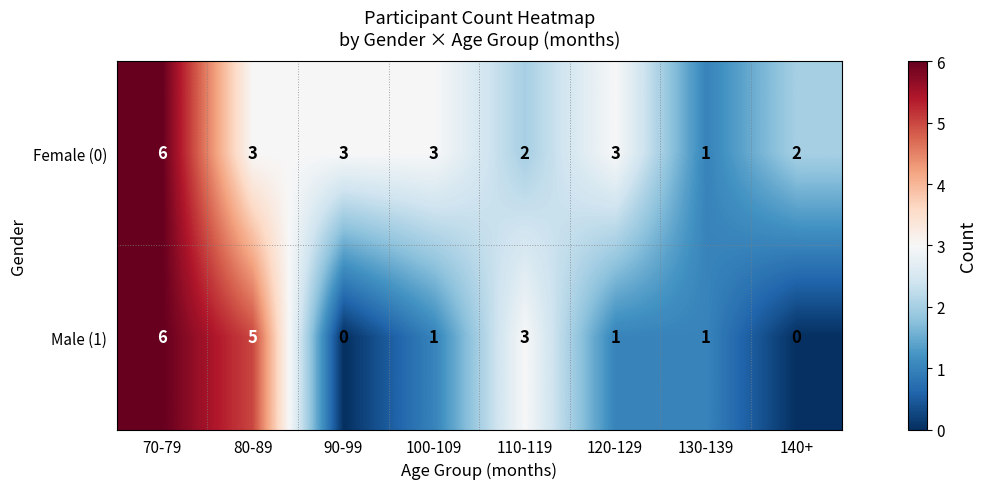

Which series changed the most between 80-89 and 120-129?

Male (1)